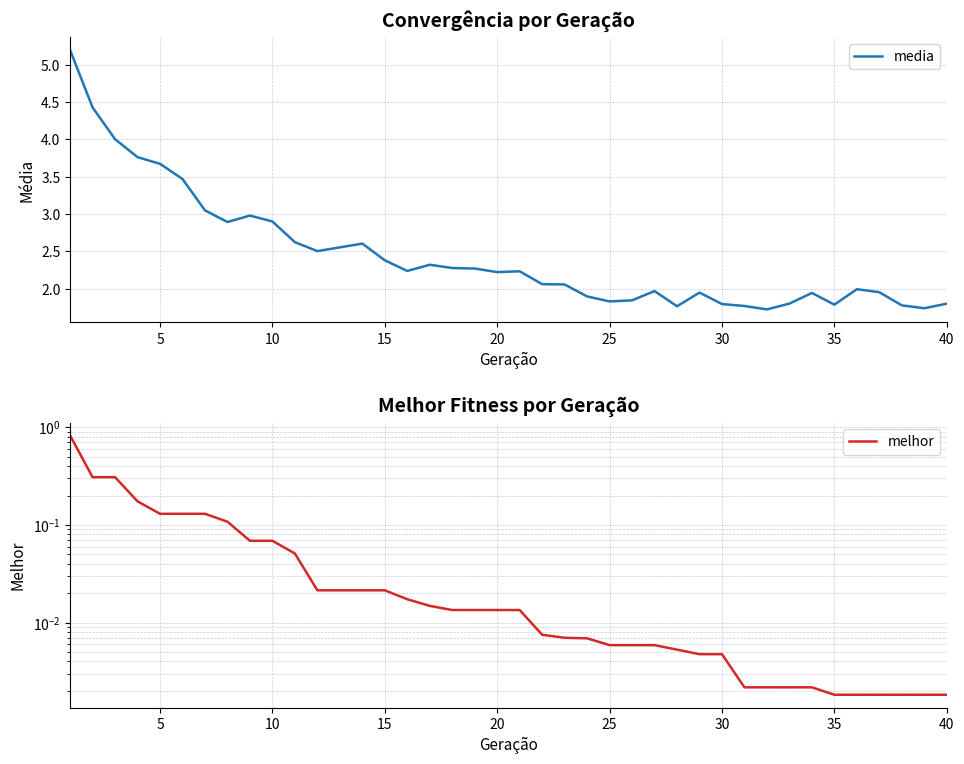

Which series has the largest range (max minus min)?

media